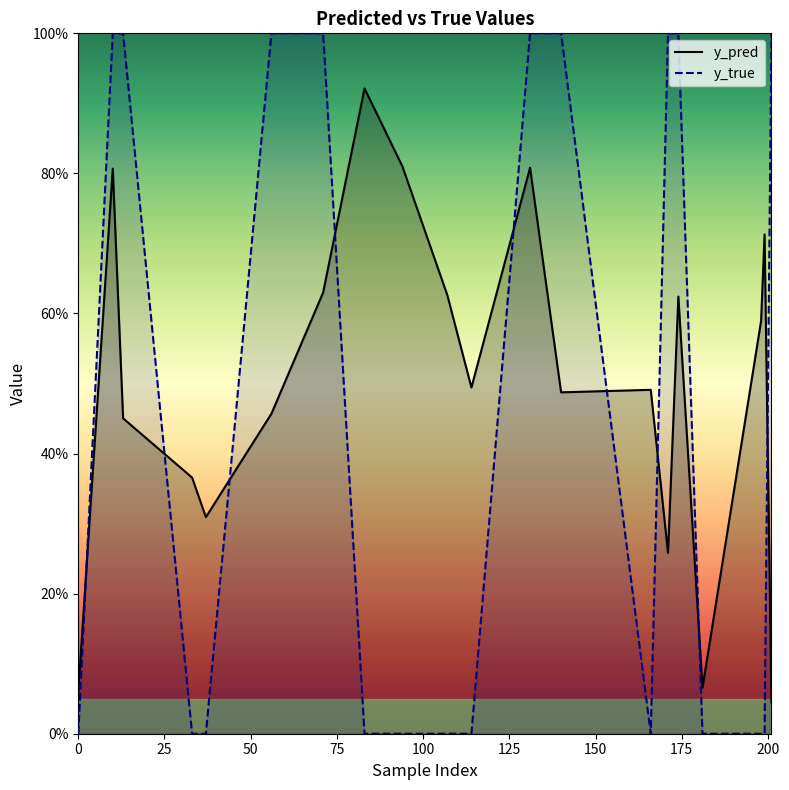

What is the sum of all y_true values?

9.0